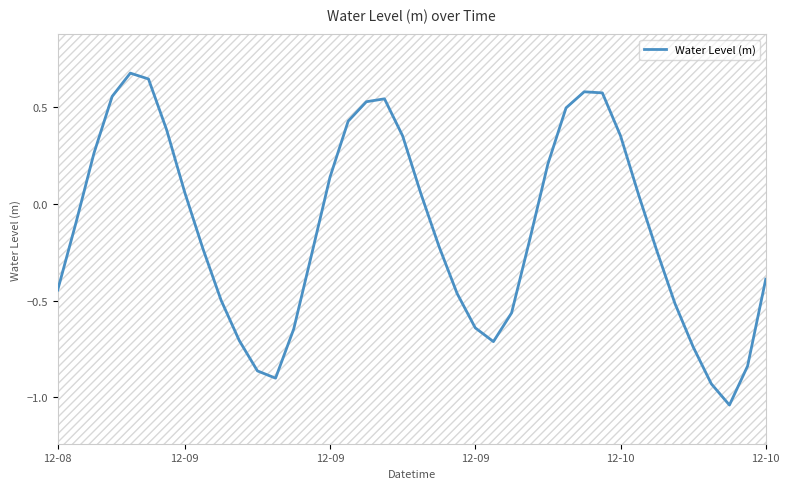

The chart shows a value of 0.9 at 18. True or false?

False